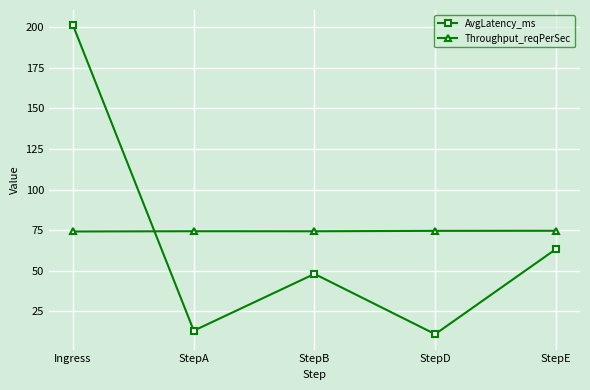

How many values in the AvgLatency_ms series are below 48?

2